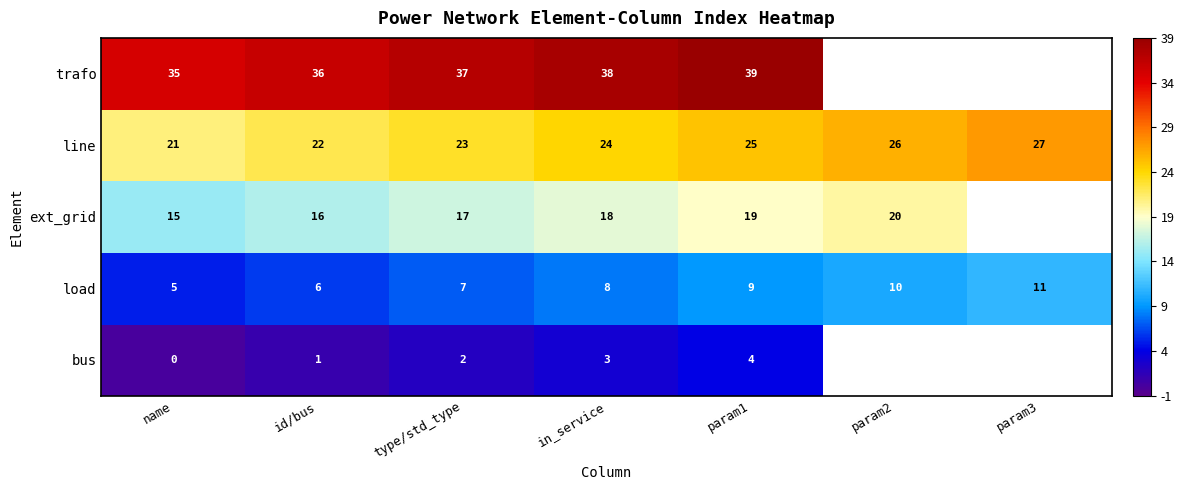

At which label does line reach its peak?

param3